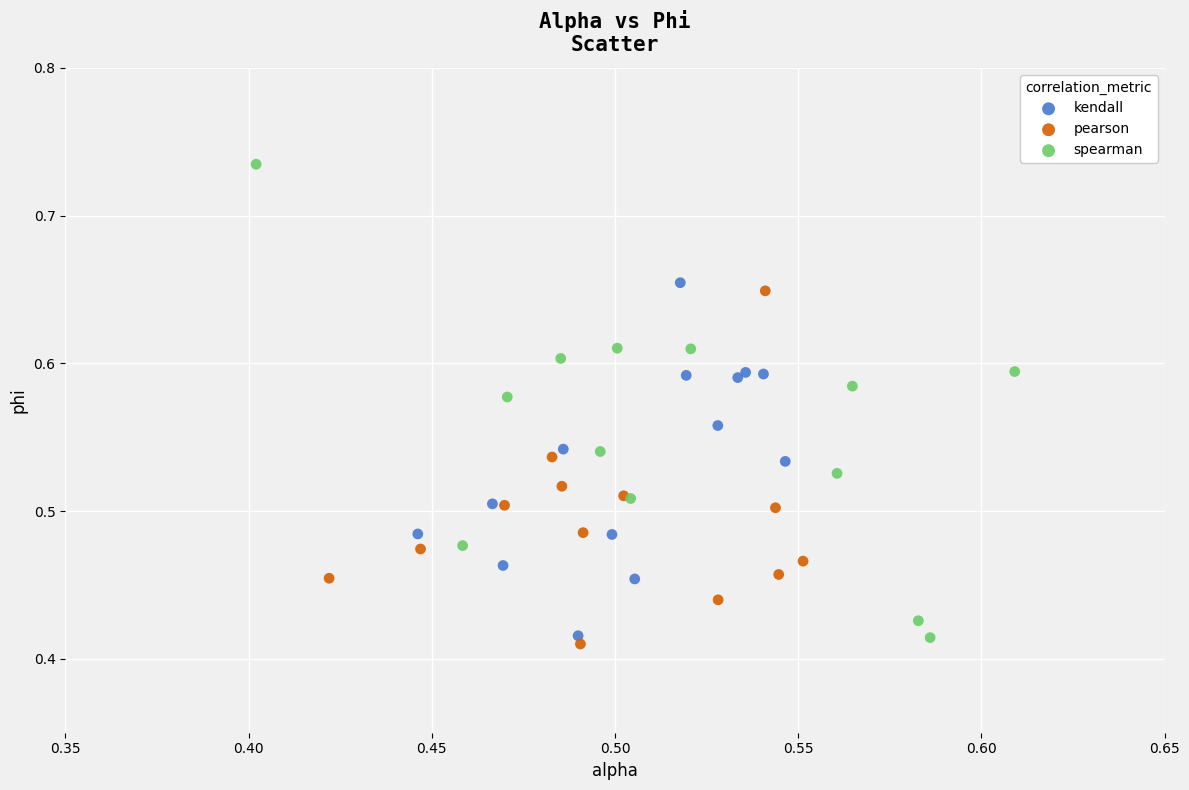

What are all the series names shown in the legend?

kendall, pearson, spearman